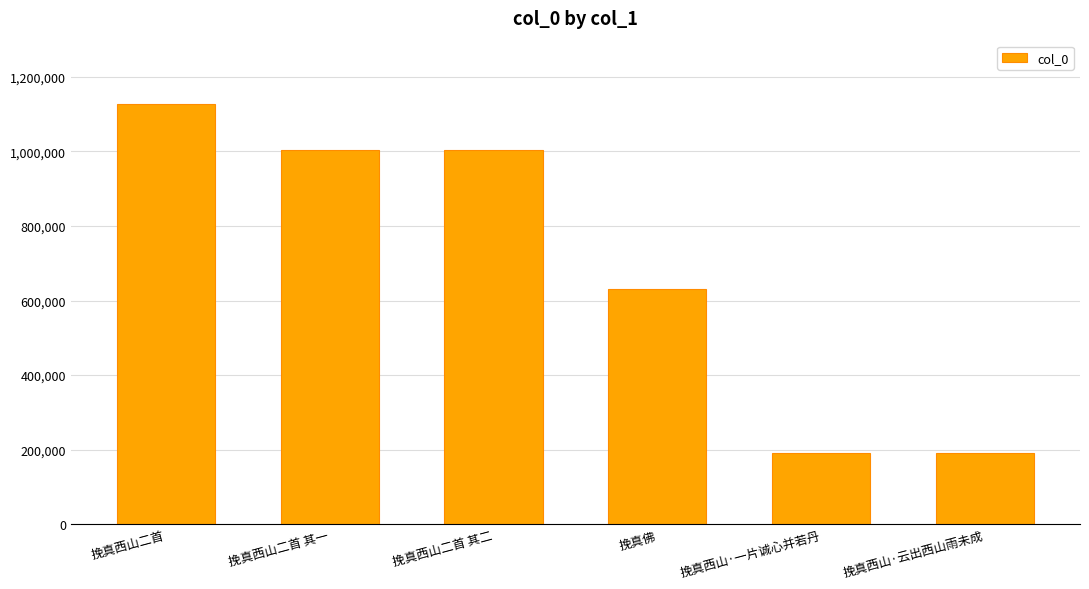

What is the label of the 6th bar from the right?

挽真西山二首